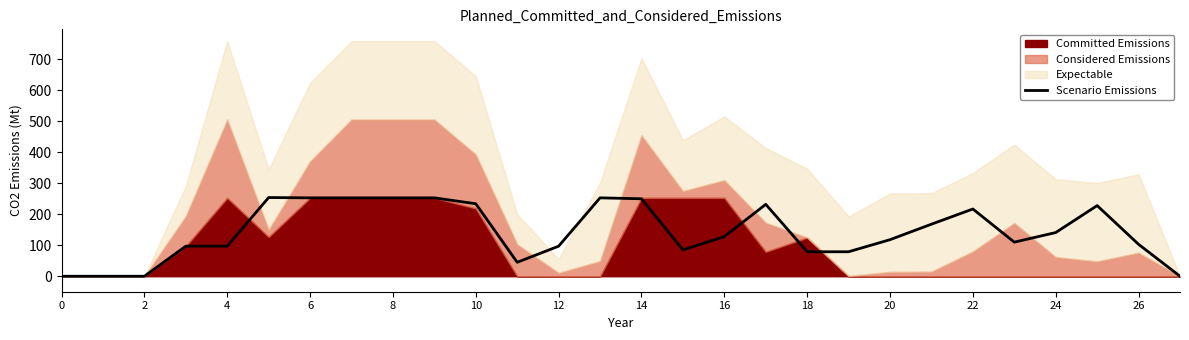

The value of Scenario Emissions at 24 is 141. True or false?

True